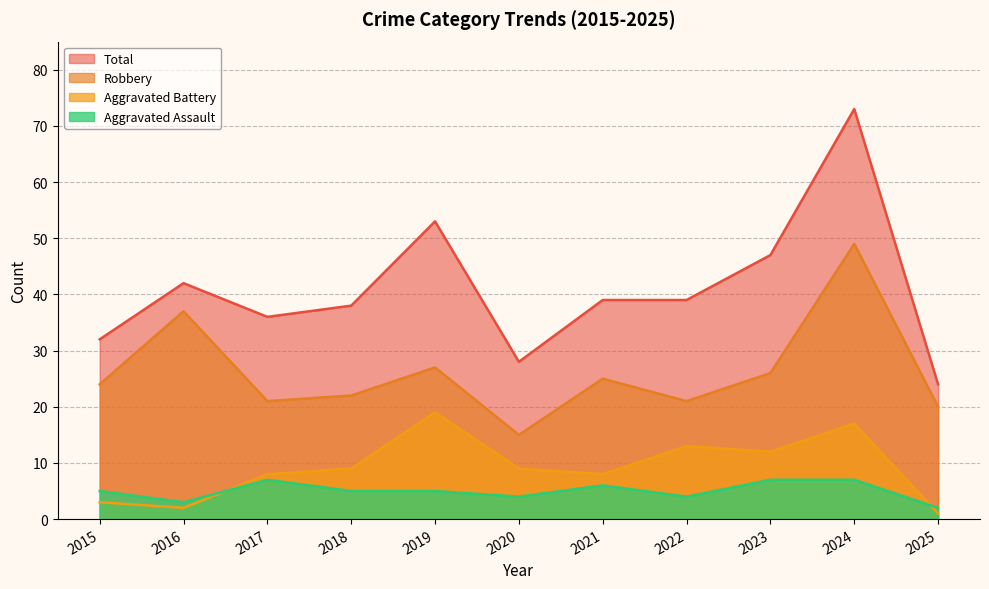

The Aggravated Assault series shows 5 at 2015. True or false?

True